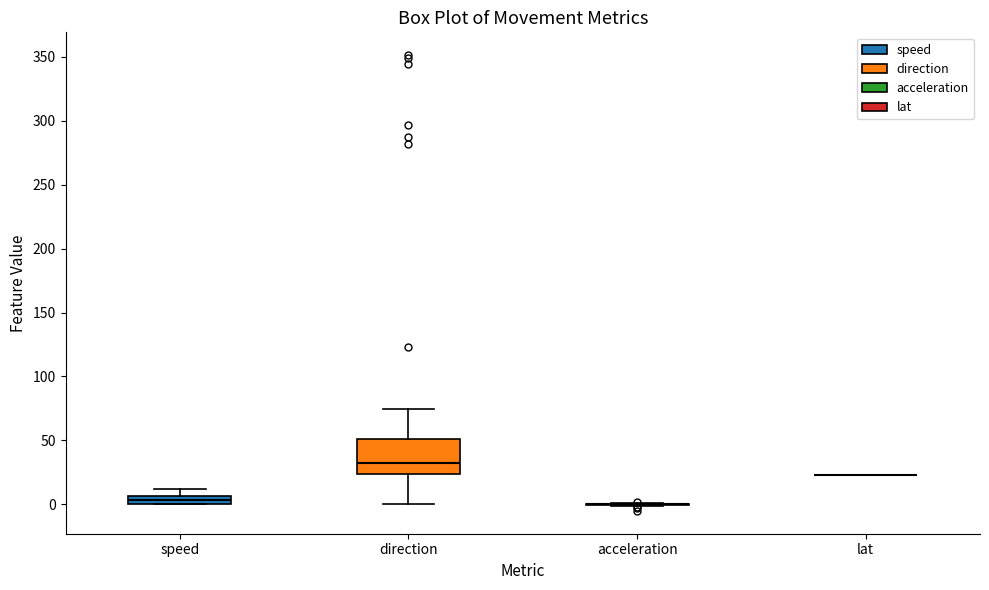

Which box is the tallest, from its lower edge to its upper edge?

direction